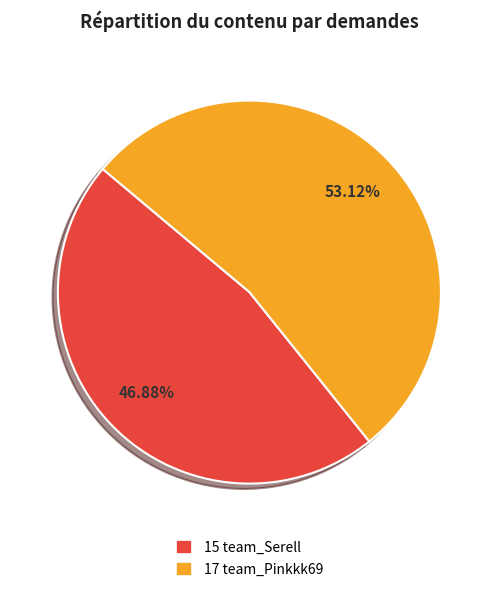

Count the number of slices in the pie.

2